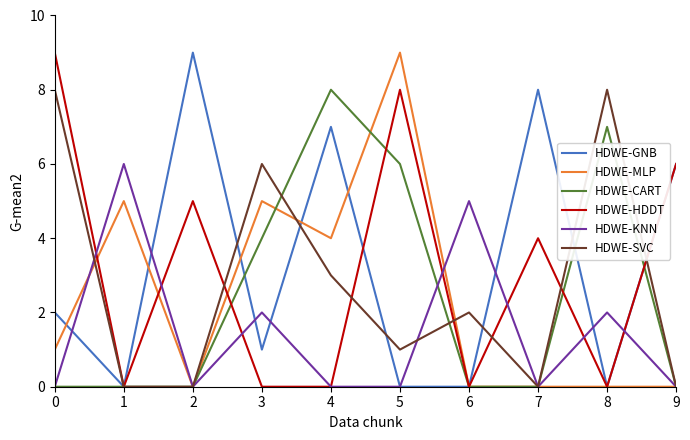

What is the sum of all HDWE-SVC values?

28